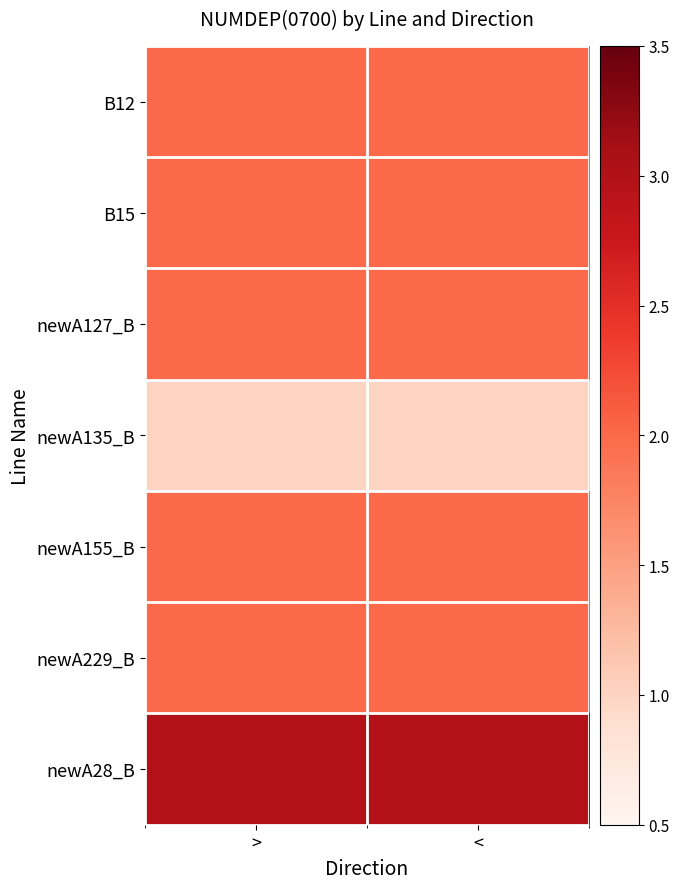

At which category is the sum across all series the highest?

>